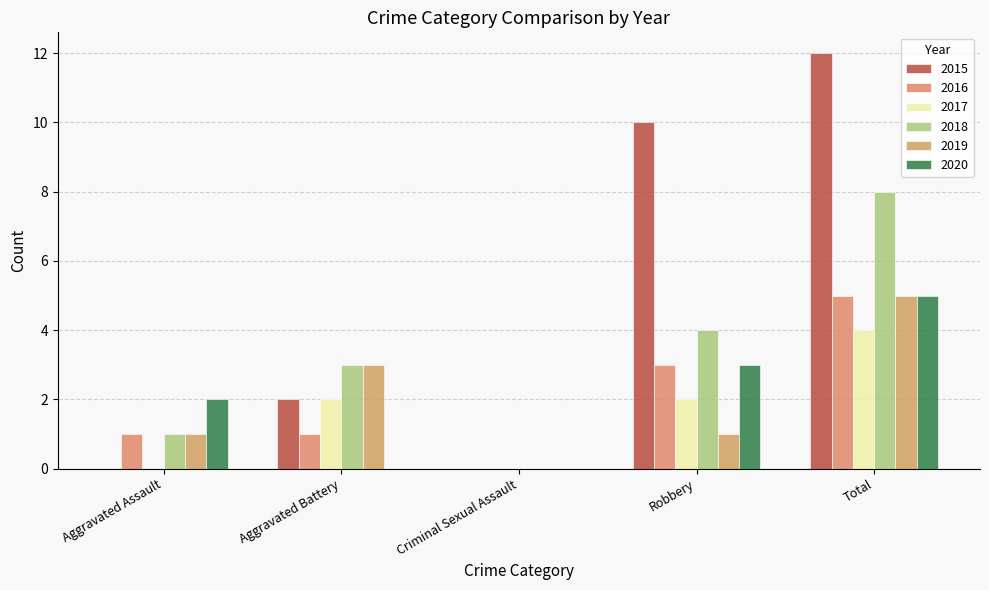

At which label does 2015 first exceed 2?

Robbery